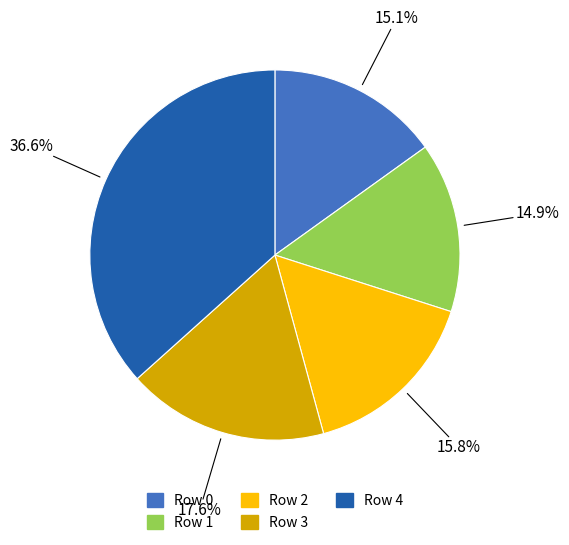

To the nearest percent, what is the average slice percentage?

20%